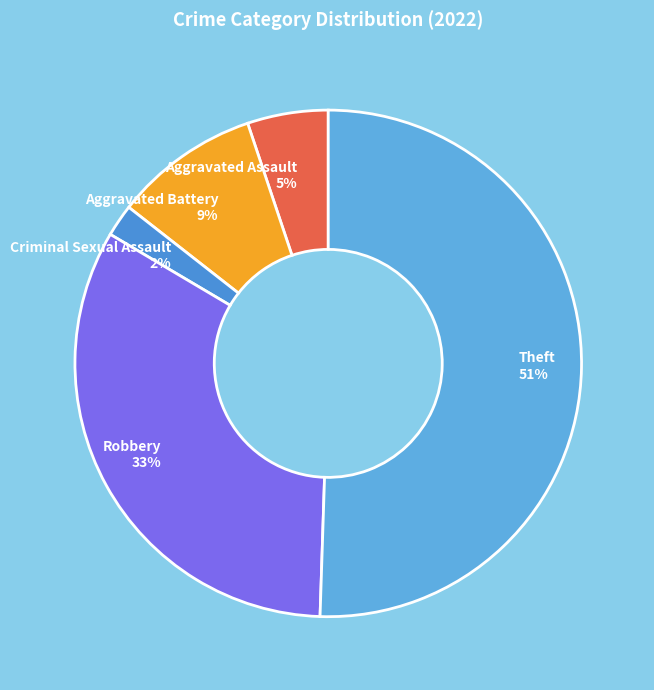

To the nearest percent, what is the average slice percentage?

20%